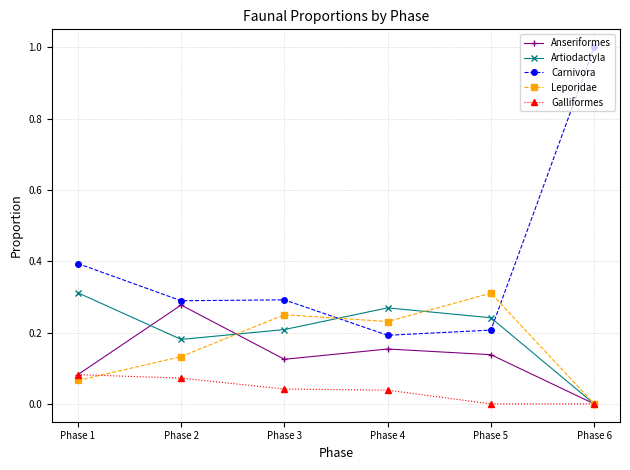

What is the difference between the highest and lowest values at Phase 6?

1.0